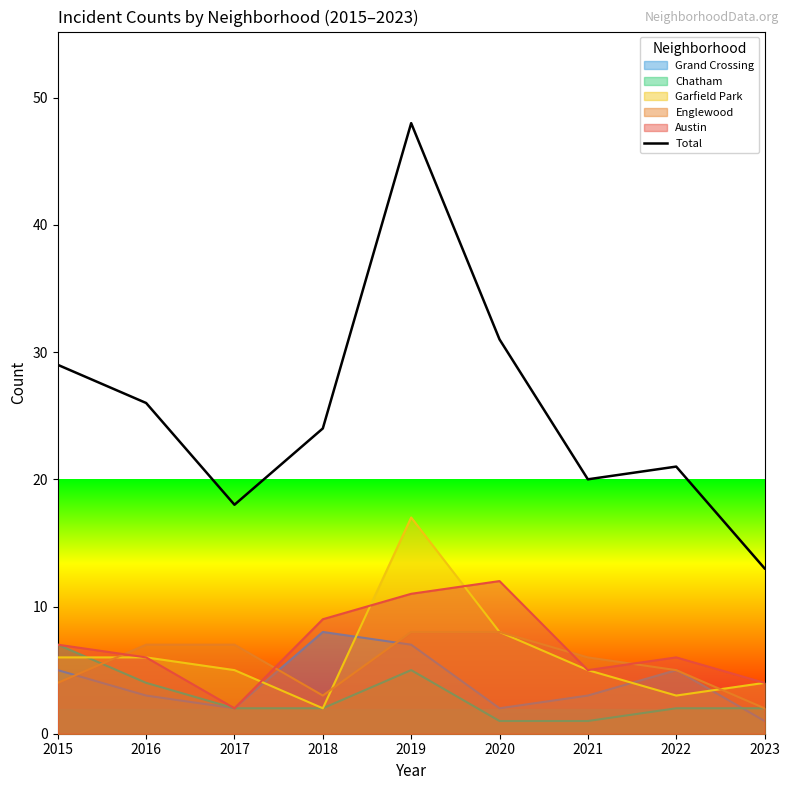

What is the ratio of the value at 2023 to the value at 2017?

0.7